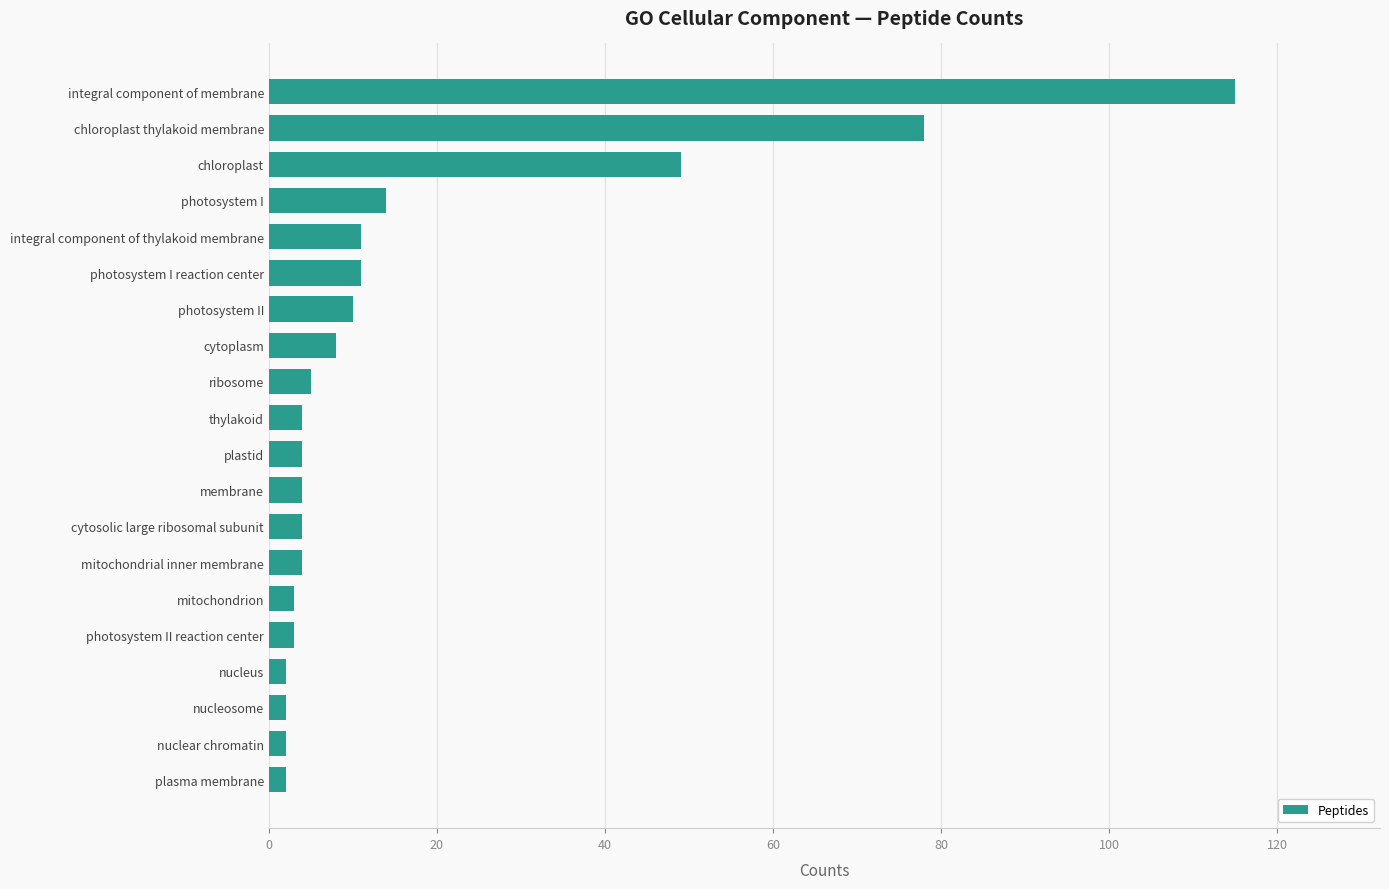

Reading top to bottom, what are all the values shown in this chart?

integral component of membrane=115	chloroplast thylakoid membrane=78	chloroplast=49	photosystem I=14	integral component of thylakoid membrane=11	photosystem I reaction center=11	photosystem II=10	cytoplasm=8	ribosome=5	thylakoid=4	plastid=4	membrane=4	cytosolic large ribosomal subunit=4	mitochondrial inner membrane=4	mitochondrion=3	photosystem II reaction center=3	nucleus=2	nucleosome=2	nuclear chromatin=2	plasma membrane=2